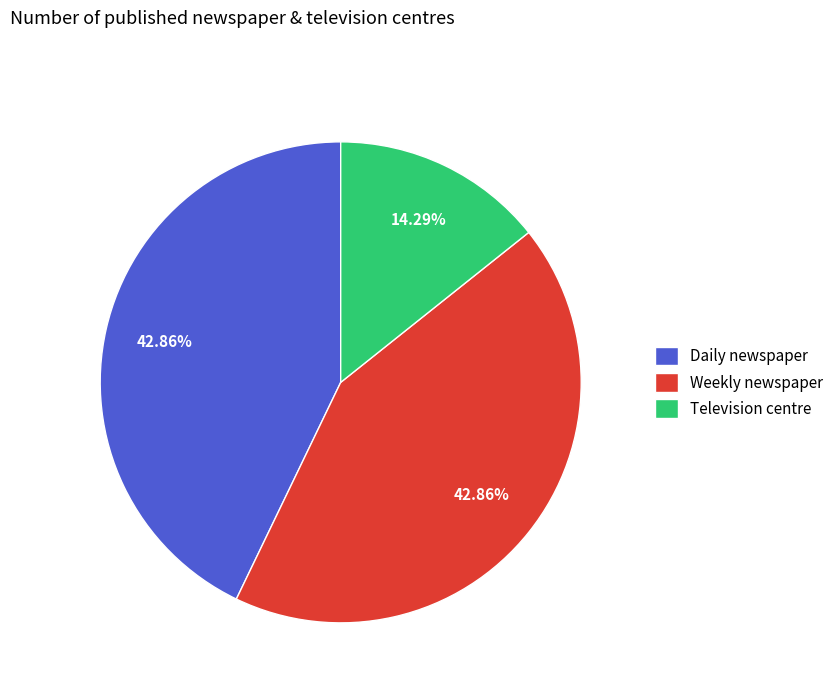

The Weekly newspaper slice represents 34% of the pie. True or false?

False